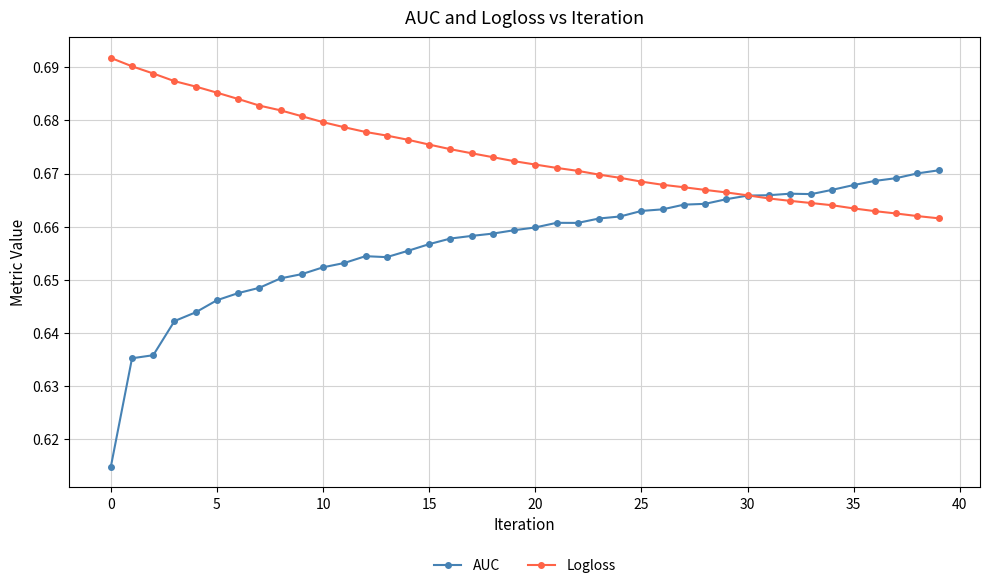

Count the AUC values in the range 0 to 1.

40